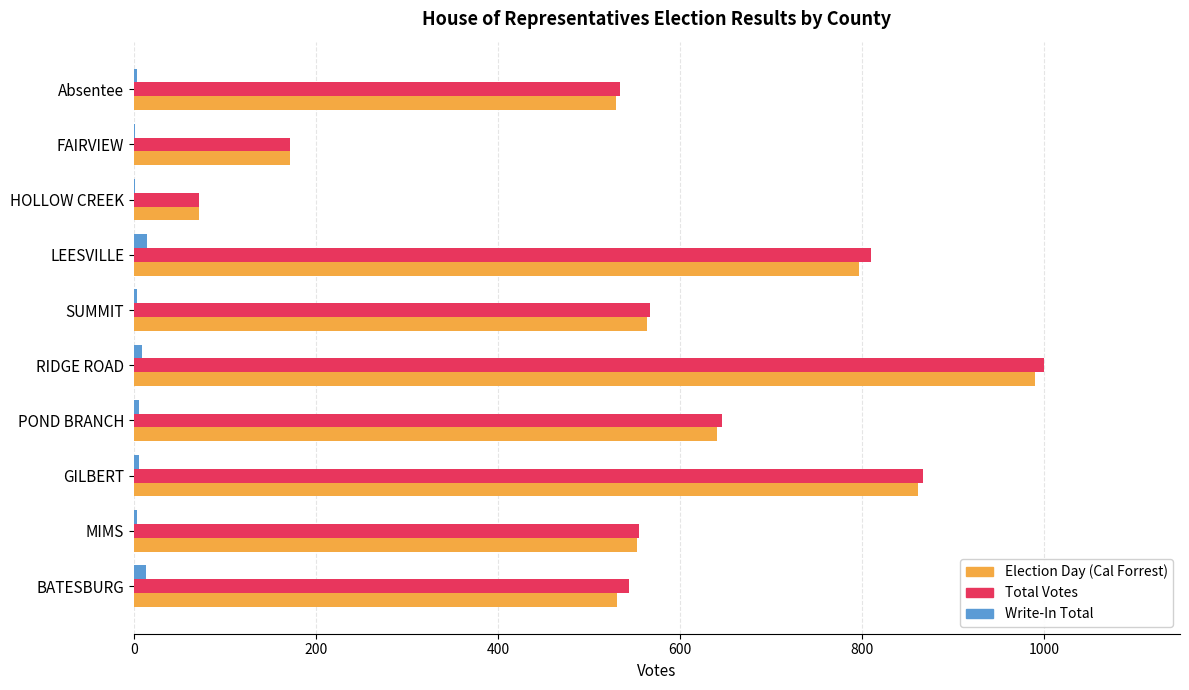

Is the value of Write-In Total at BATESBURG greater than the value of Total Votes at FAIRVIEW?

No